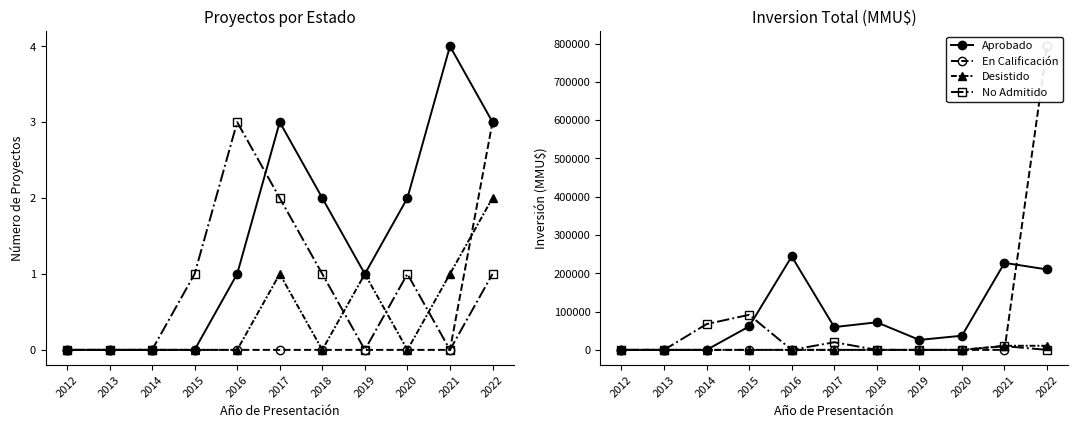

Does the chart have visible grid lines?

No